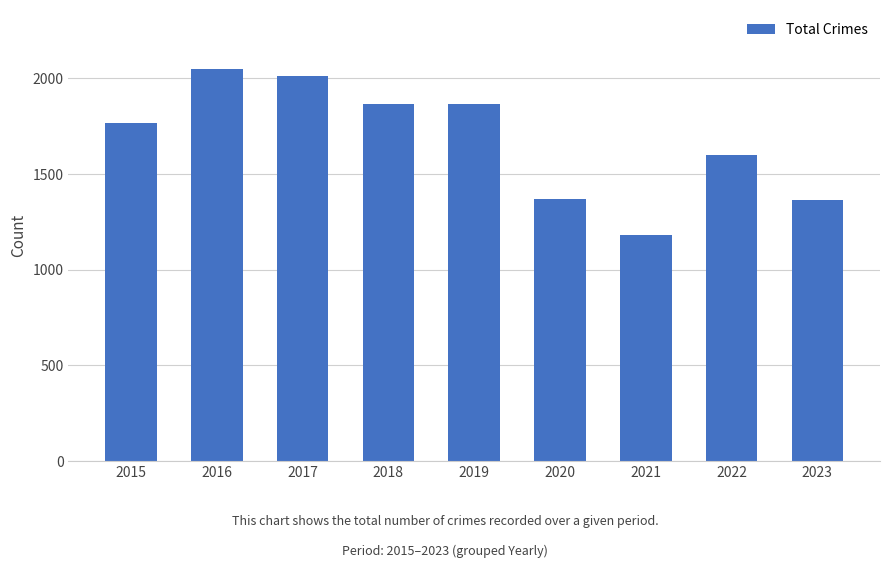

Does the chart contain any negative values?

No